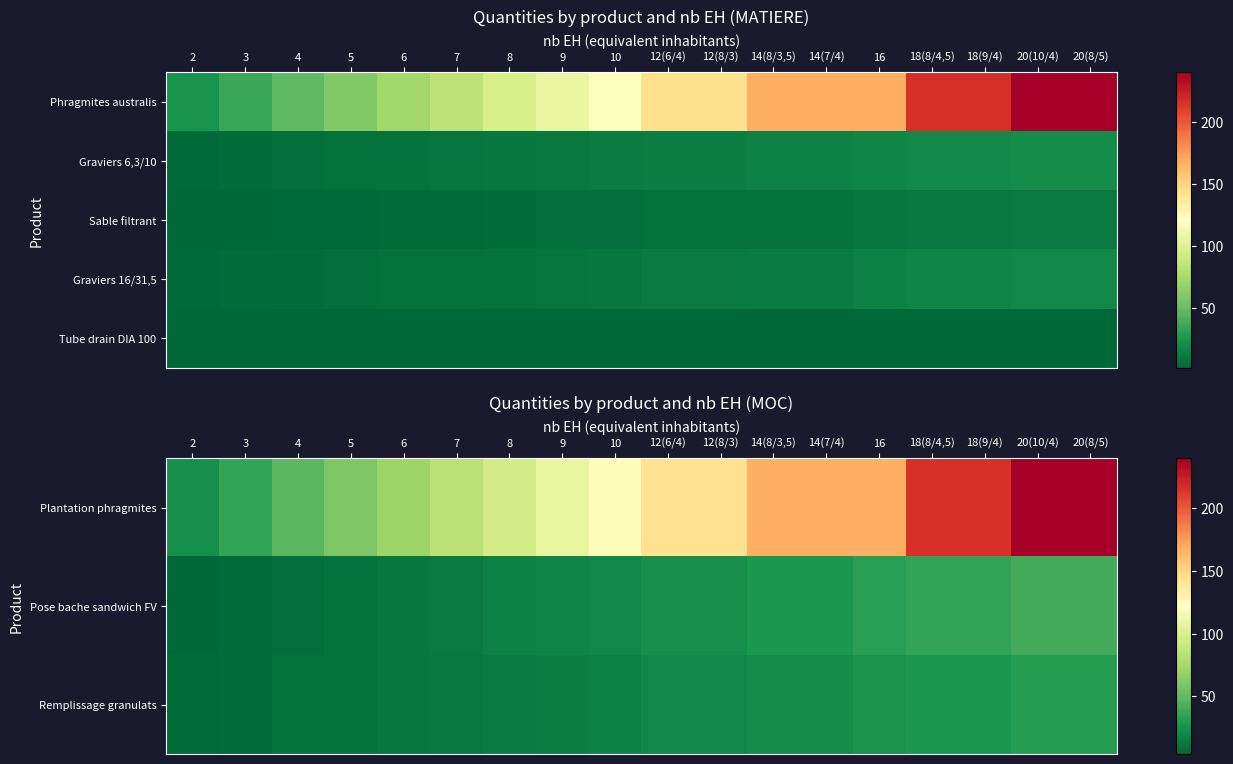

True or false: Plantation phragmites has a value of 14.6 at 2.

False